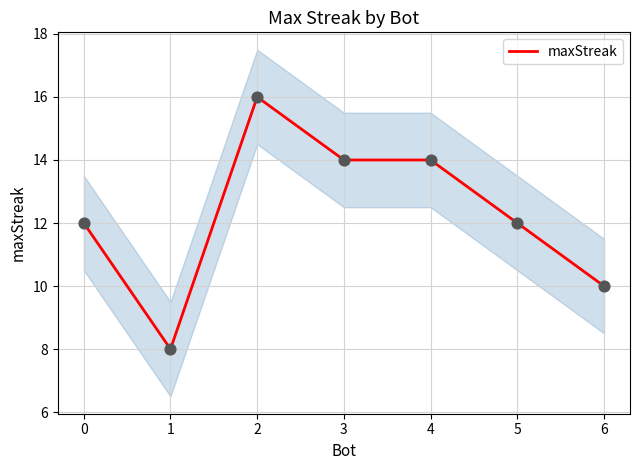

True or false: maxStreak has a value of 10 at 6.

True